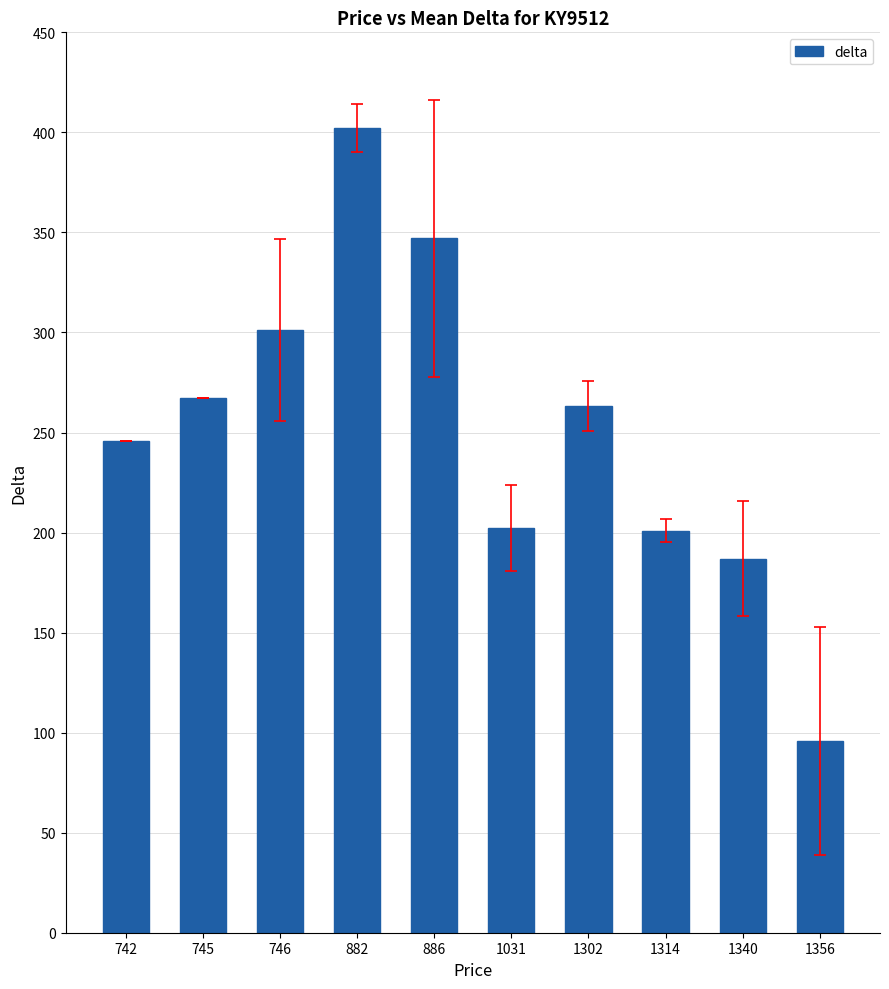

The chart shows a value of 567.2 at 886. True or false?

False